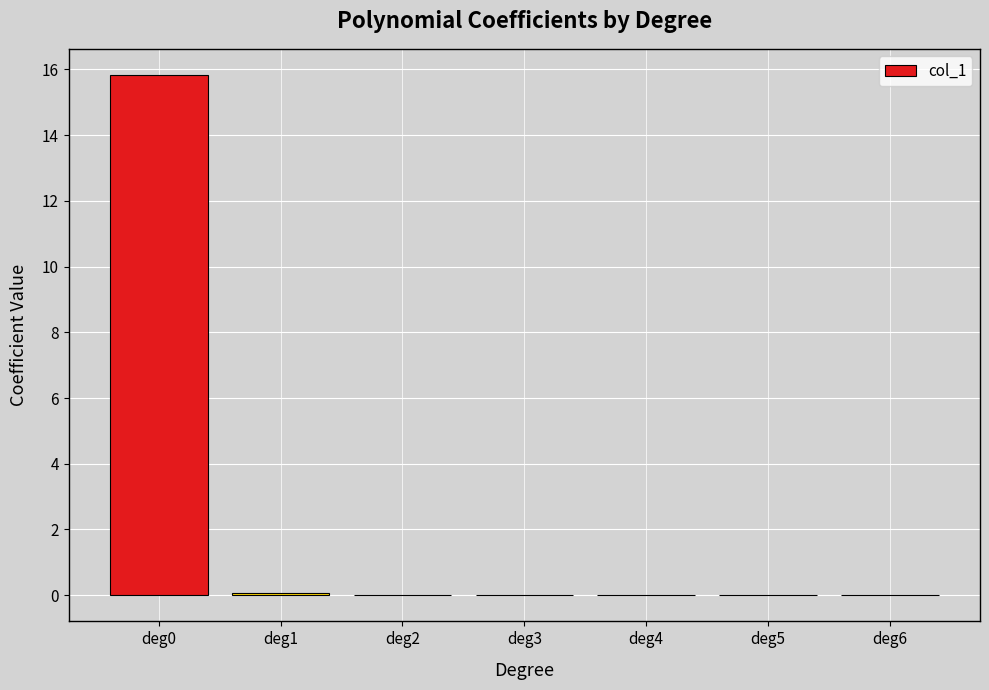

The value at deg5 is 0.0. True or false?

True